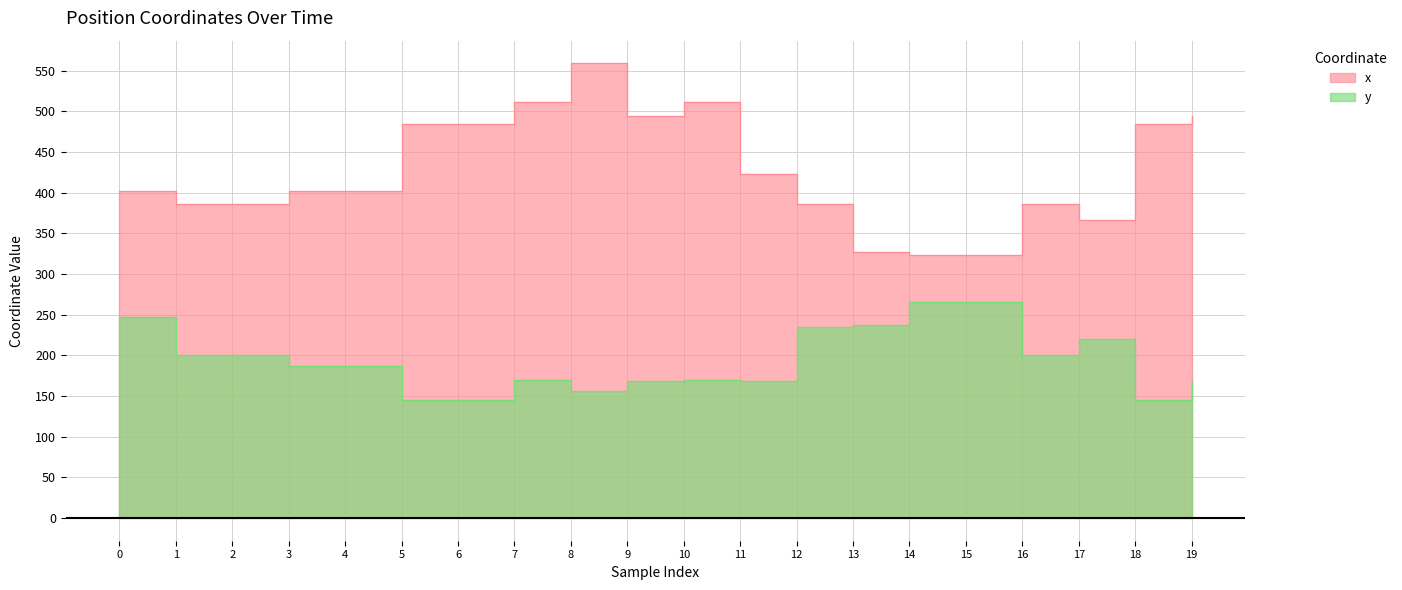

True or false: y and x intersect in this chart.

False